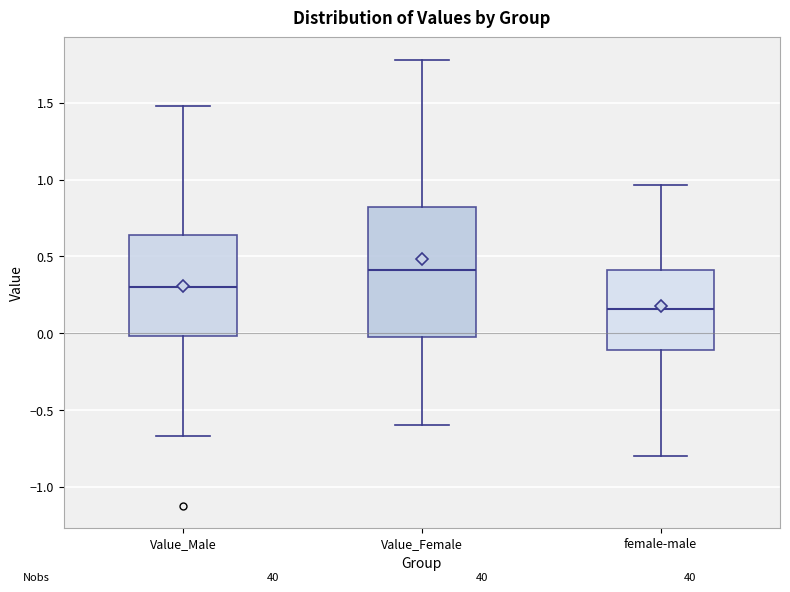

Which box has the lowest median line?

female-male